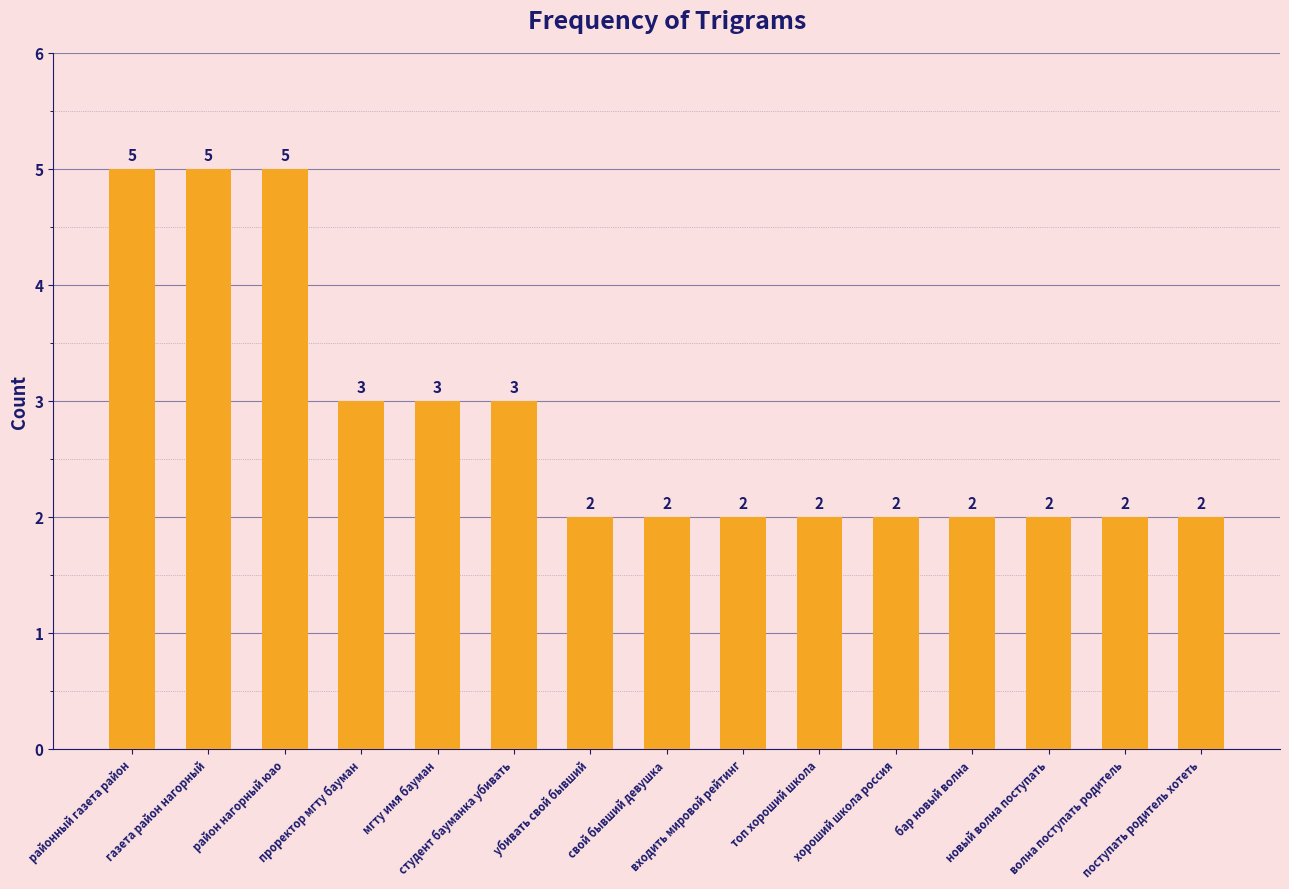

Reading right to left, what are all the values shown in this chart?

2	2	2	2	2	2	2	2	2	3	3	3	5	5	5